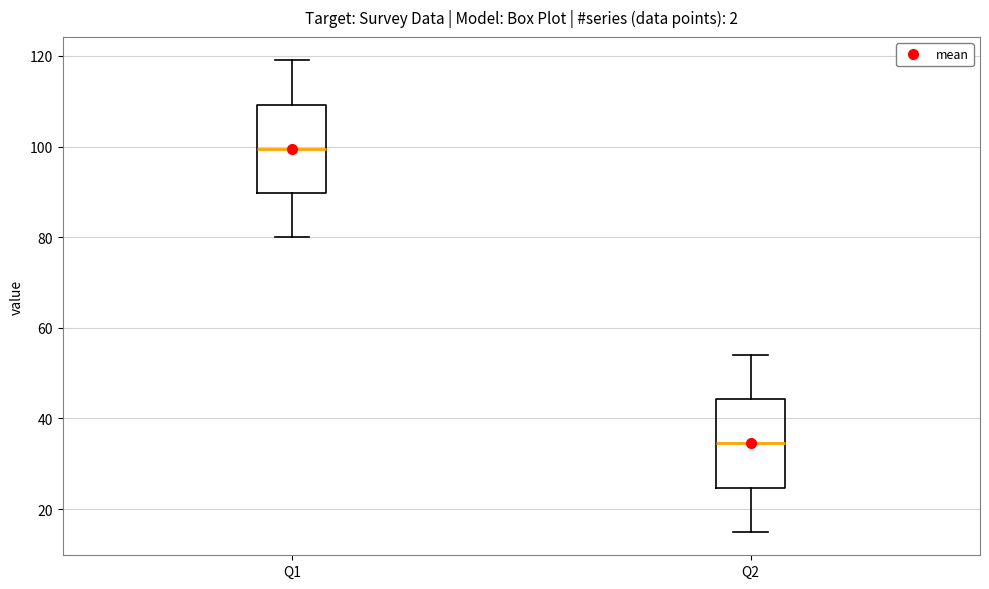

Reading left to right, read every box against the y-axis: the position of its median line, the range the box covers, and the ends of its whiskers. The values are not printed on the chart, so give them approximately, as read against the axis.

Q1: median 100, box 90 to 110, whiskers 80 to 120
Q2: median 34, box 24 to 44, whiskers 16 to 54